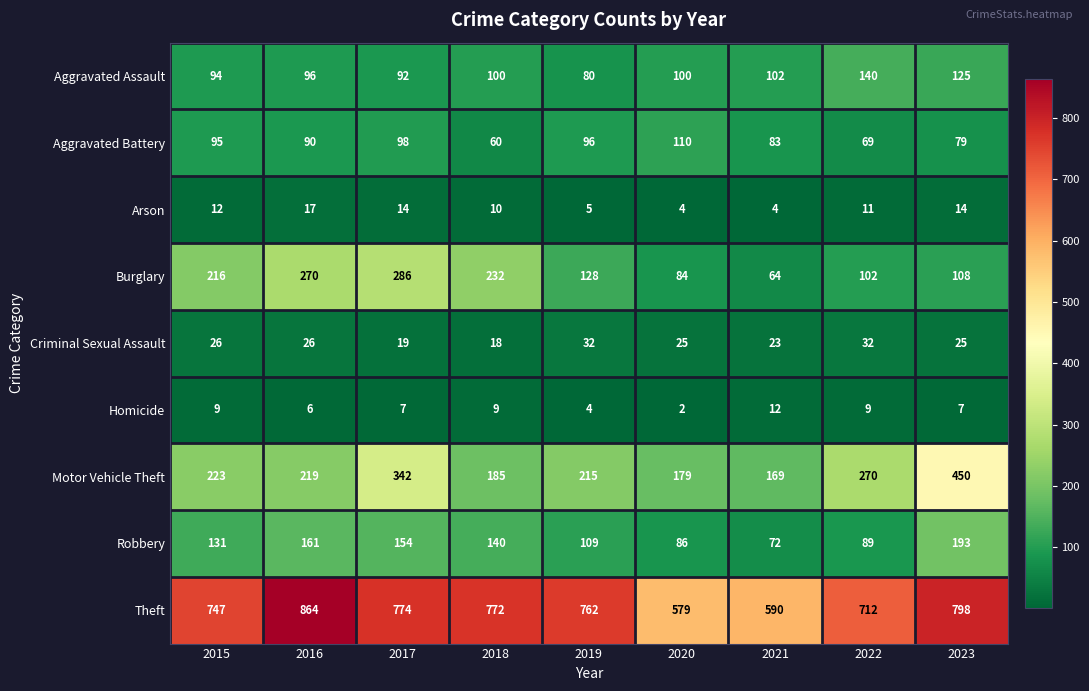

What is the difference between the maximum and minimum values in the Robbery series?

121